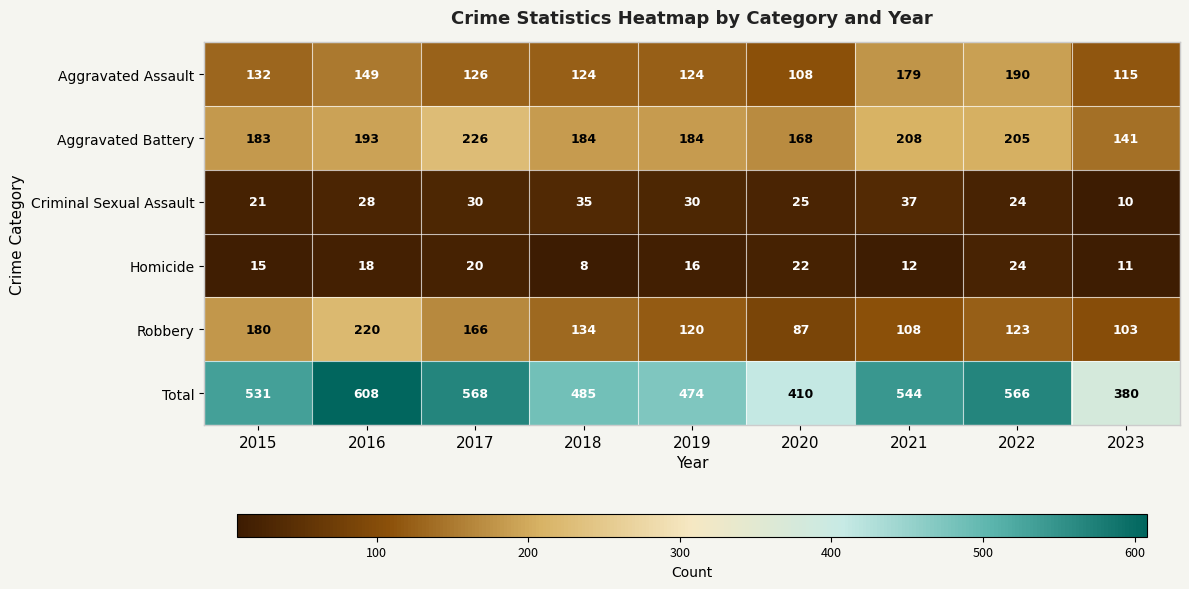

What is the maximum value shown in the chart?

608